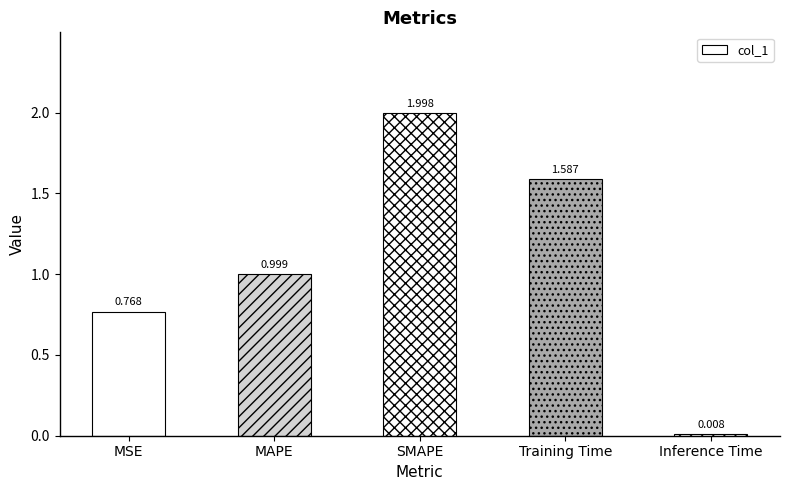

What is the label of the 2nd bar from the right?

Training Time